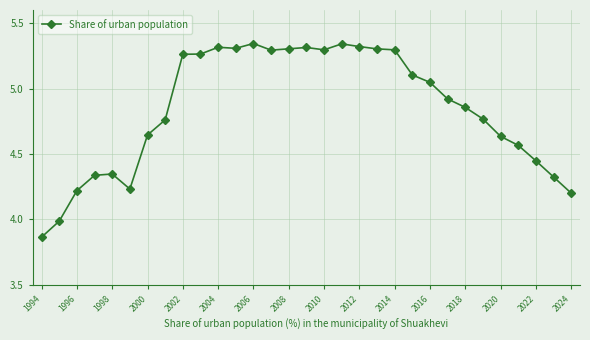

True or false: the data has more than 1 interior local peaks.

True